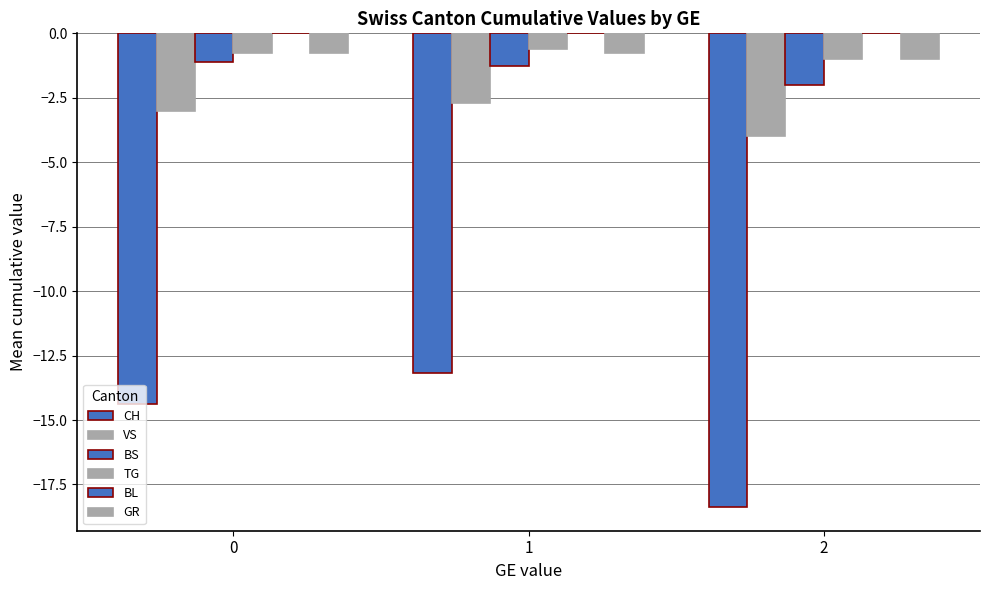

The CH series shows -14.4 at 0. True or false?

True